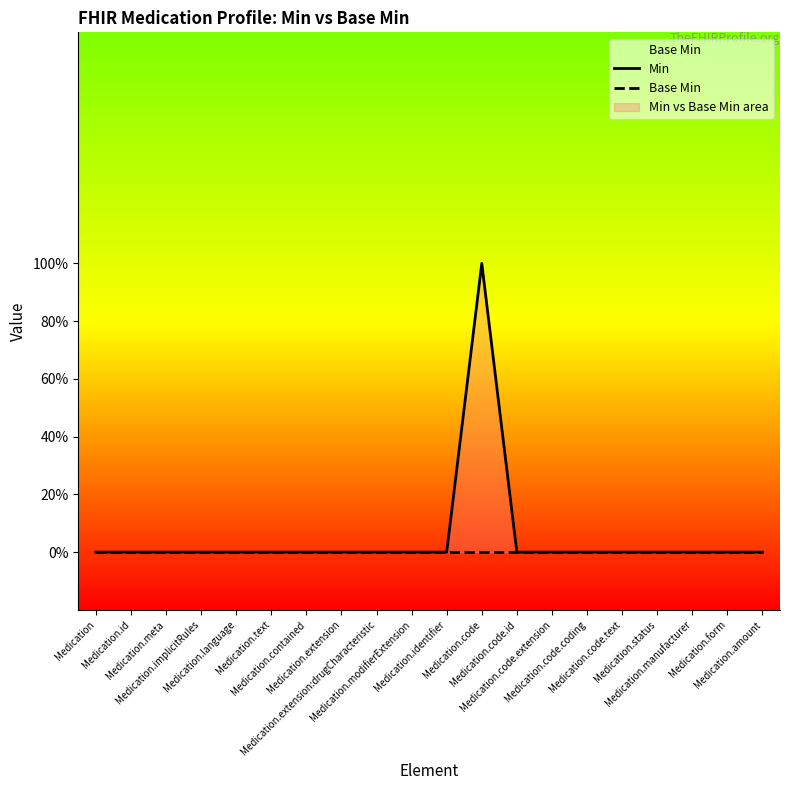

Rank the categories by Min value from highest to lowest.

Medication.code, Medication, Medication.id, Medication.meta, Medication.implicitRules, Medication.language, Medication.text, Medication.contained, Medication.extension, Medication.extension:drugCharacteristic, Medication.modifierExtension, Medication.identifier, Medication.code.id, Medication.code.extension, Medication.code.coding, Medication.code.text, Medication.status, Medication.manufacturer, Medication.form, Medication.amount